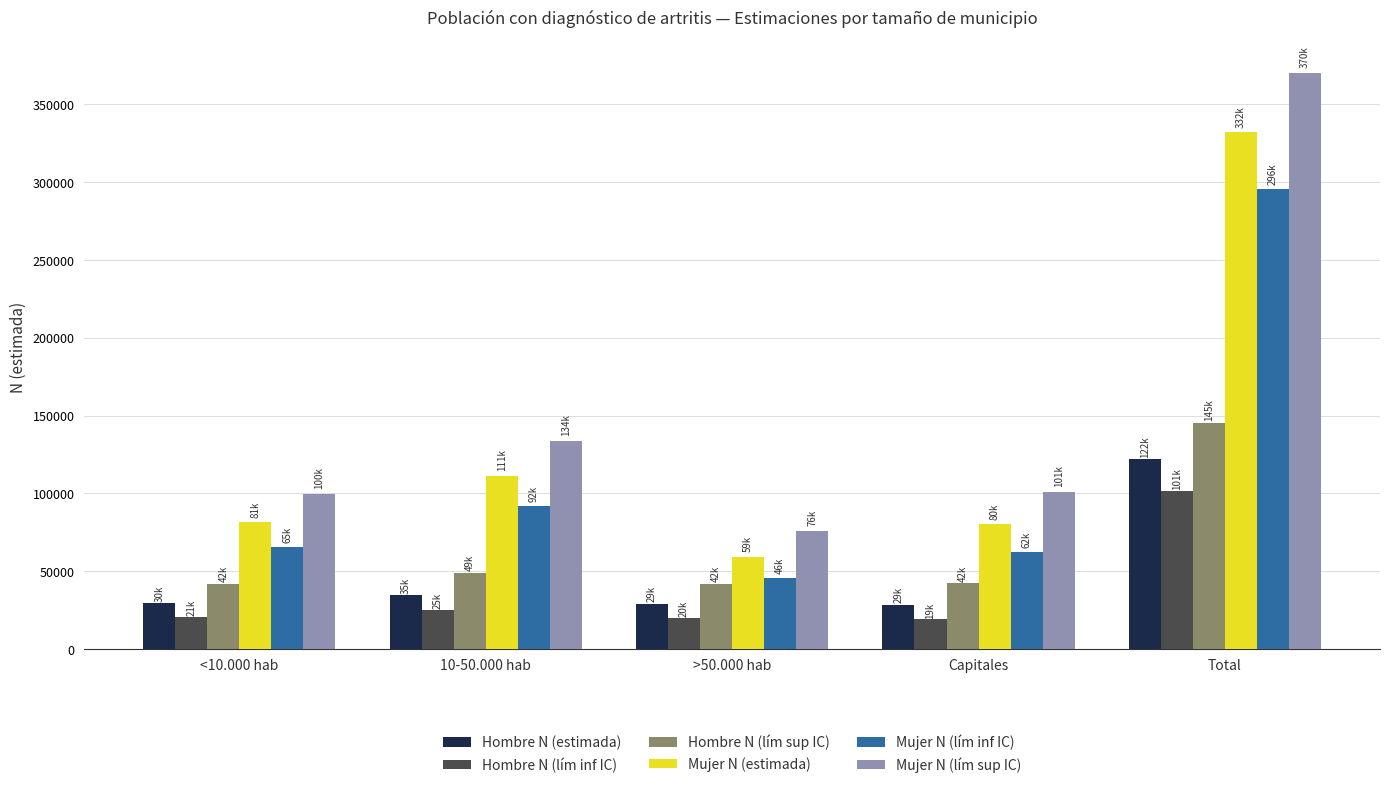

Read the Hombre N (lím sup IC) value at Capitales.

42256